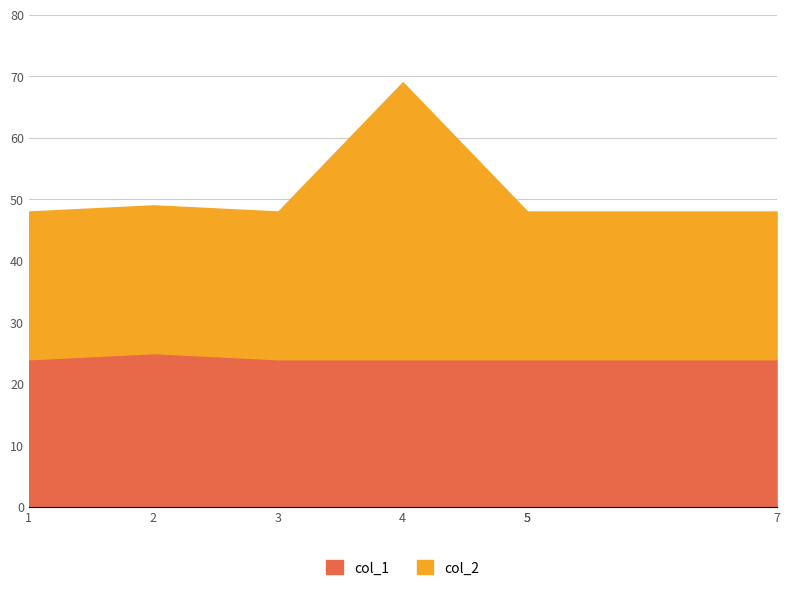

What is the value of the col_1 point at the 5th from the left?

24